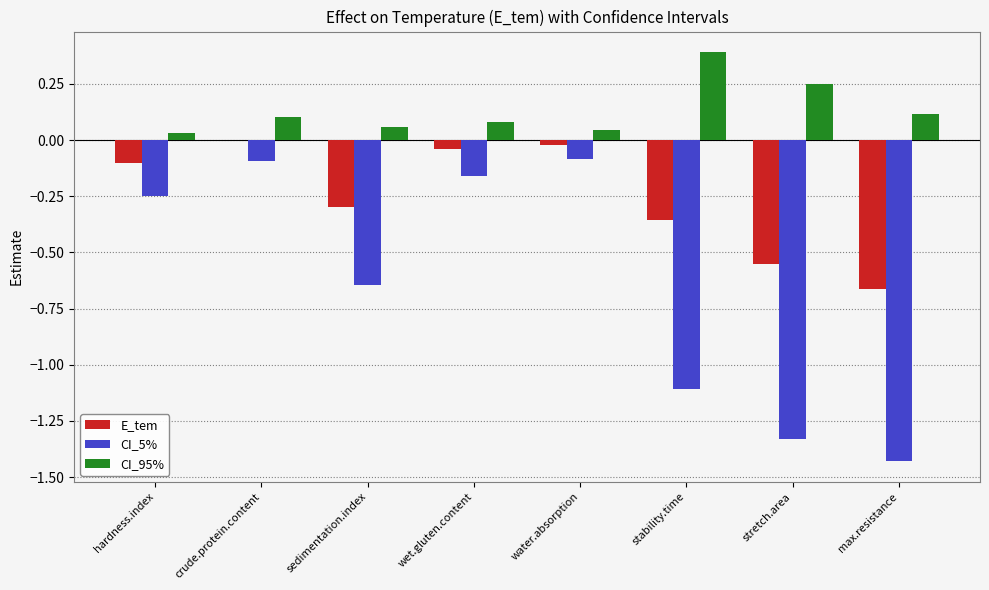

What are all the series names shown in the legend?

E_tem, CI_5%, CI_95%